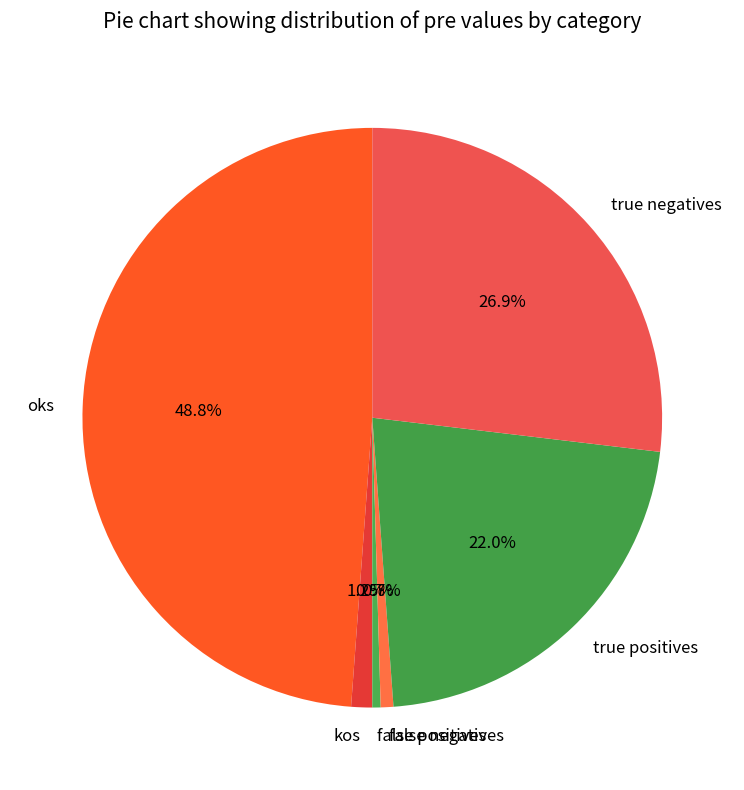

Which category has the biggest portion of the pie?

oks